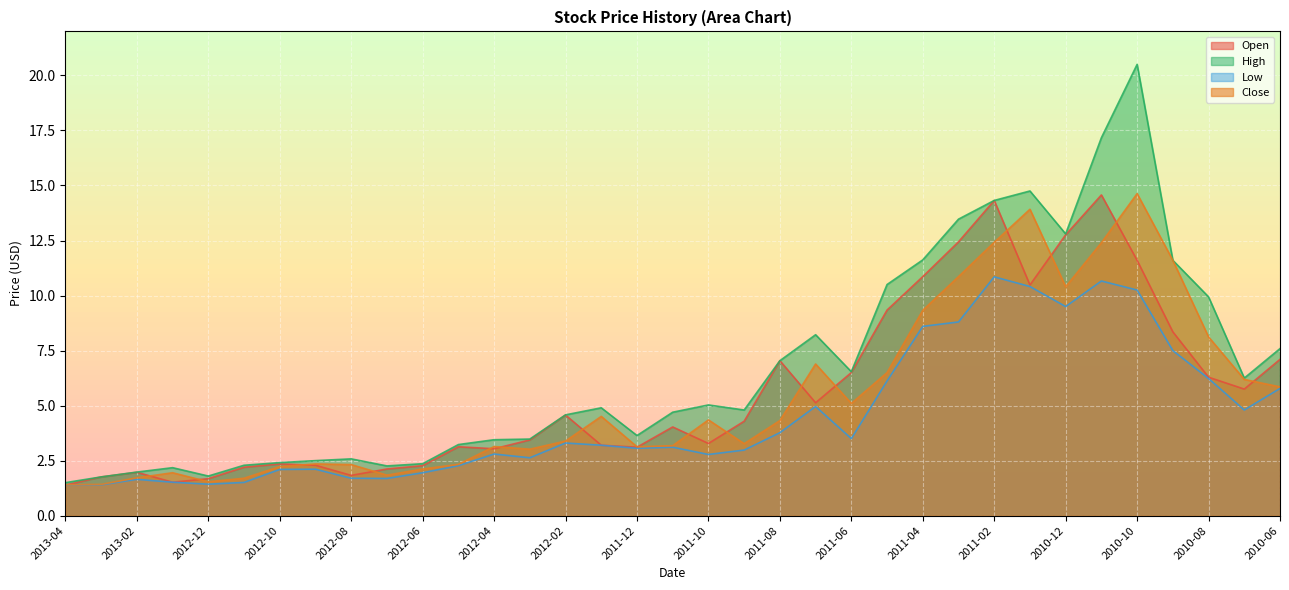

What is the total value across all series at 2012-07?

7.9